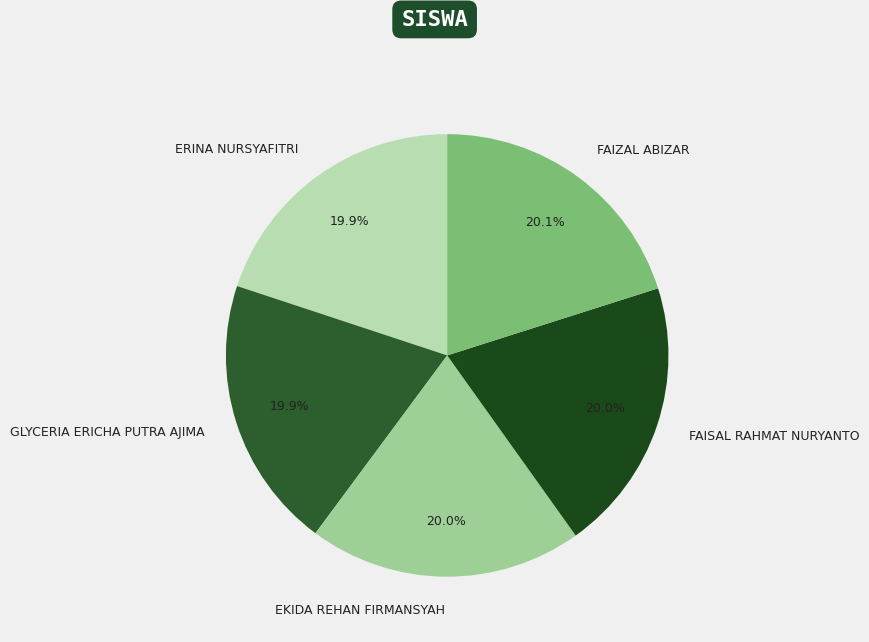

What is the ratio of the value at EKIDA REHAN FIRMANSYAH to the value at FAISAL RAHMAT NURYANTO?

1.0